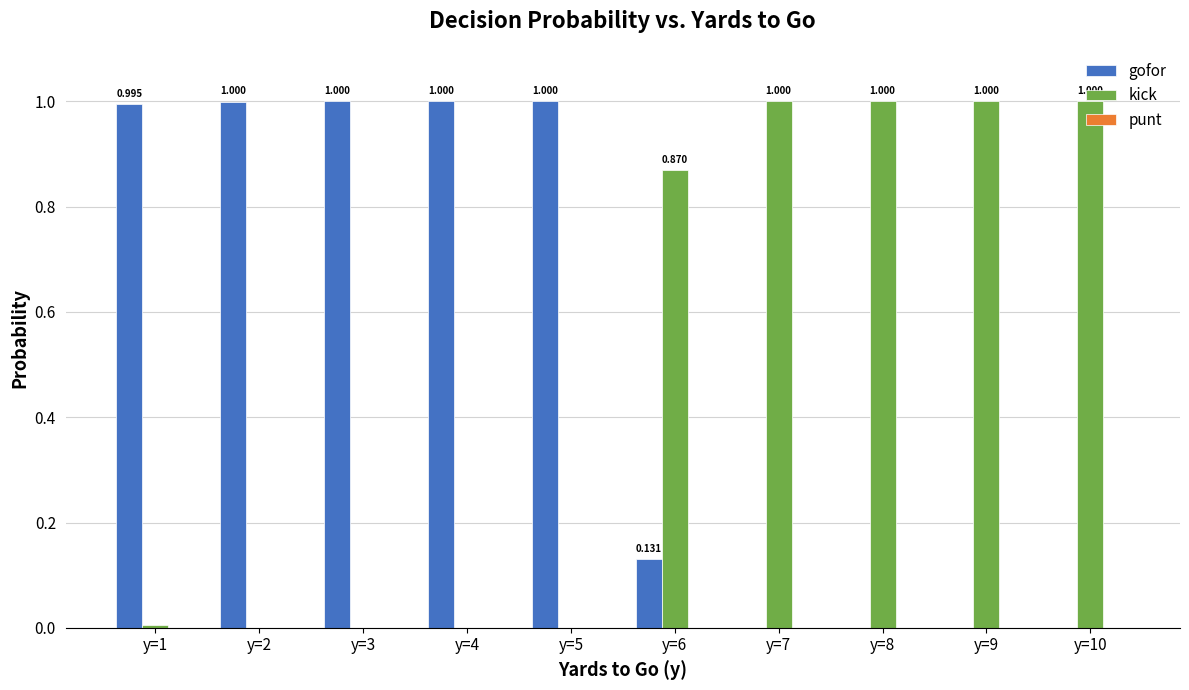

What is the sum of the kick values at y=8 and y=1?

1.0